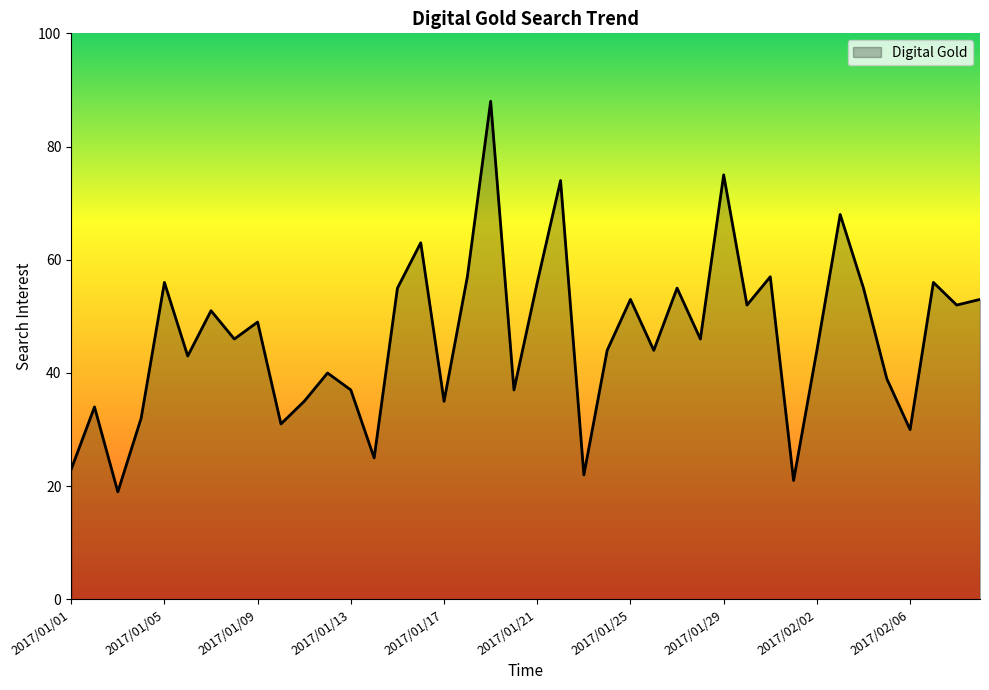

What is the greatest value displayed?

88